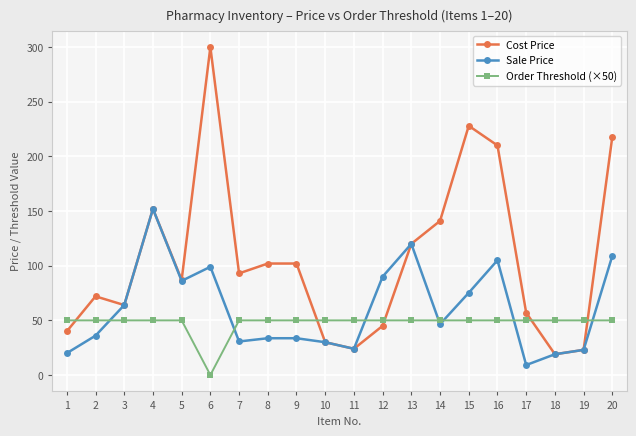

True or false: Order Threshold (×50) and Sale Price intersect in this chart.

True